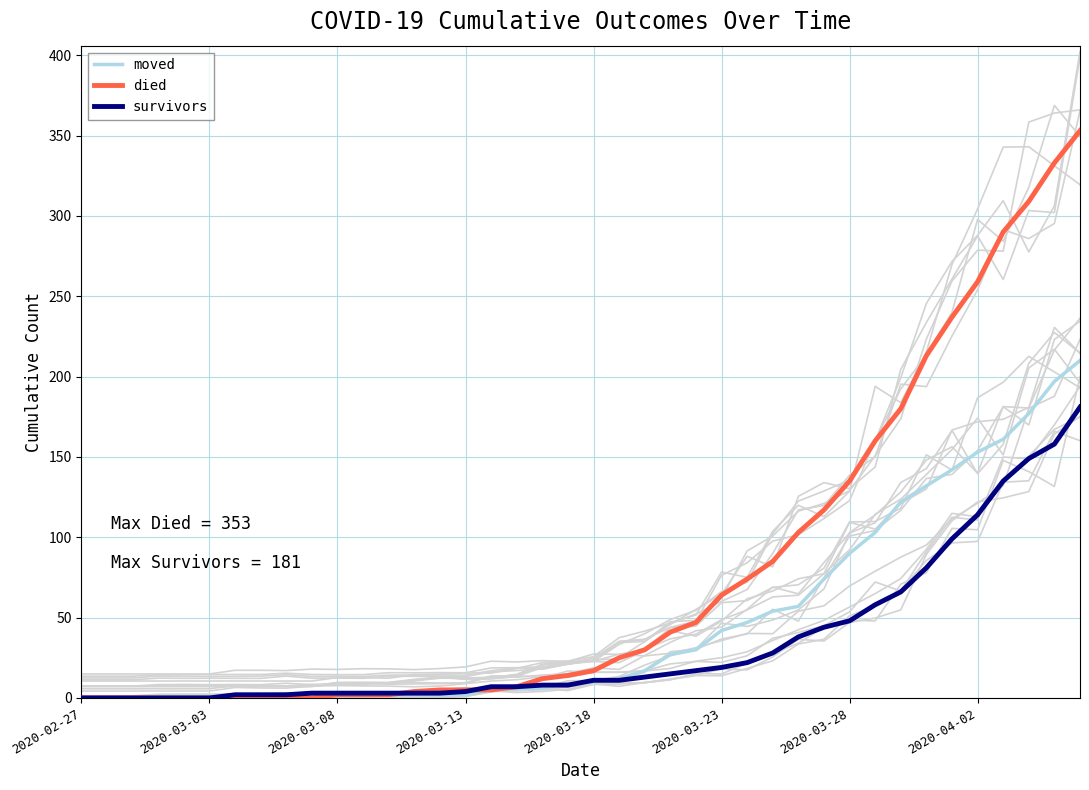

Does the chart display data point markers on the line(s)?

No